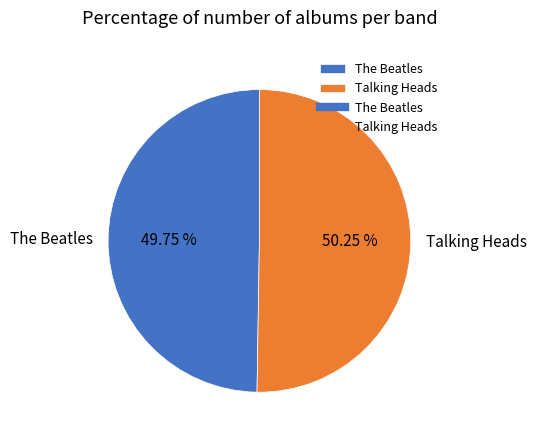

Which slice is the smallest?

The Beatles